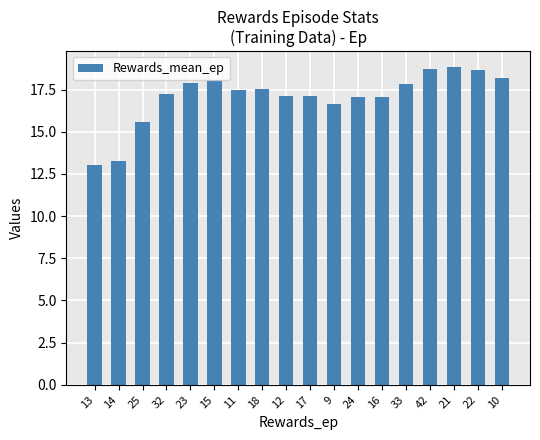

Where is the data nearest to the value 15?

25